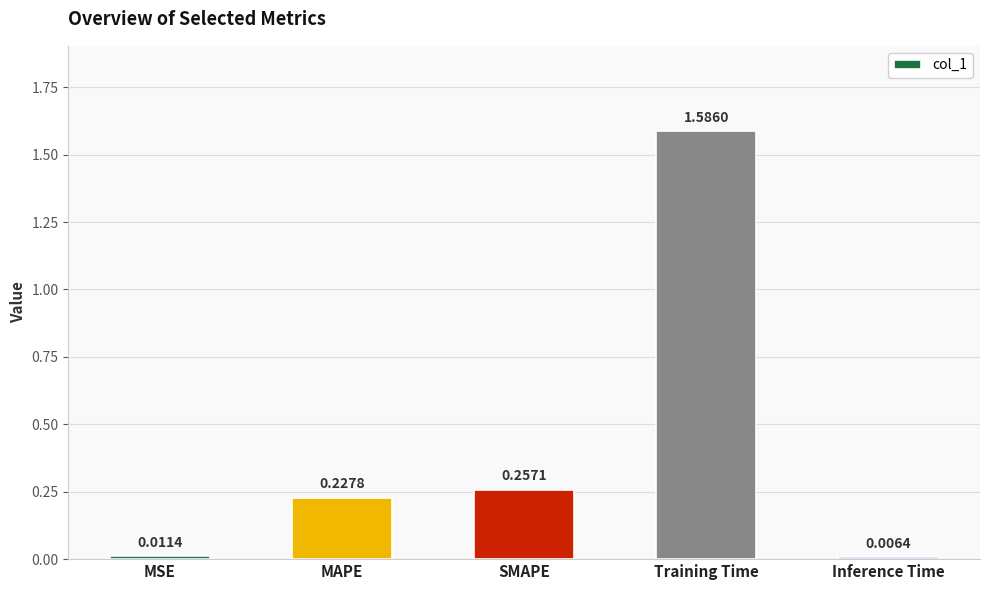

Where is the data nearest to the value 0?

Inference Time